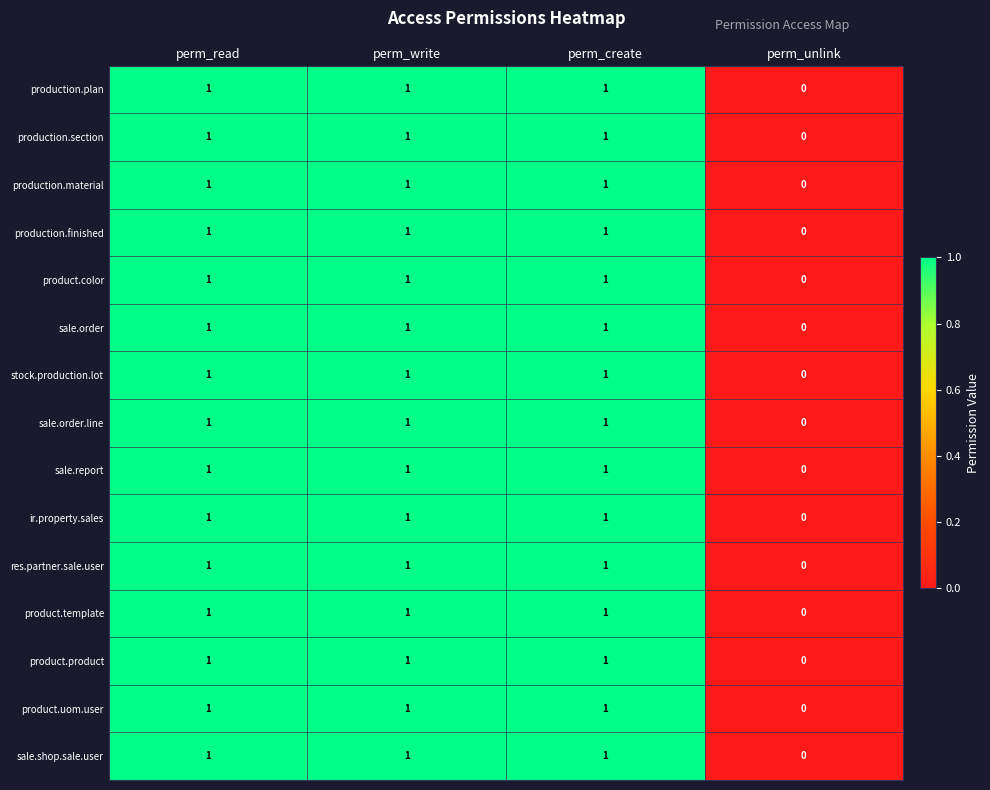

True or false: ir.property.sales has a value of 1 at perm_write.

True